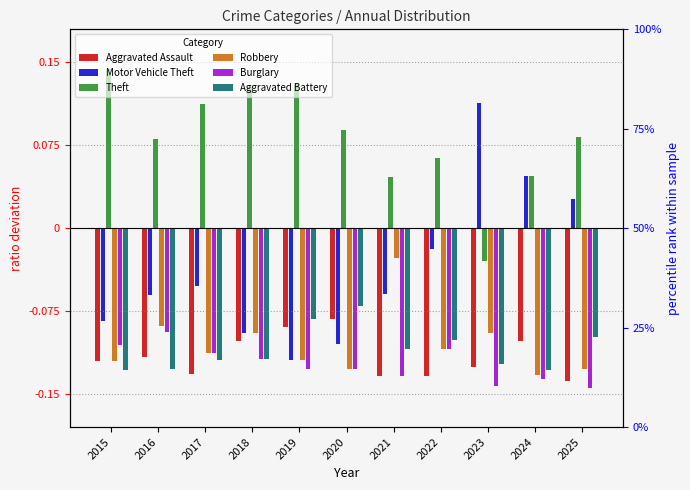

Rank the series by their maximum value, from highest to lowest.

Theft, Motor Vehicle Theft, Robbery, Aggravated Battery, Aggravated Assault, Burglary